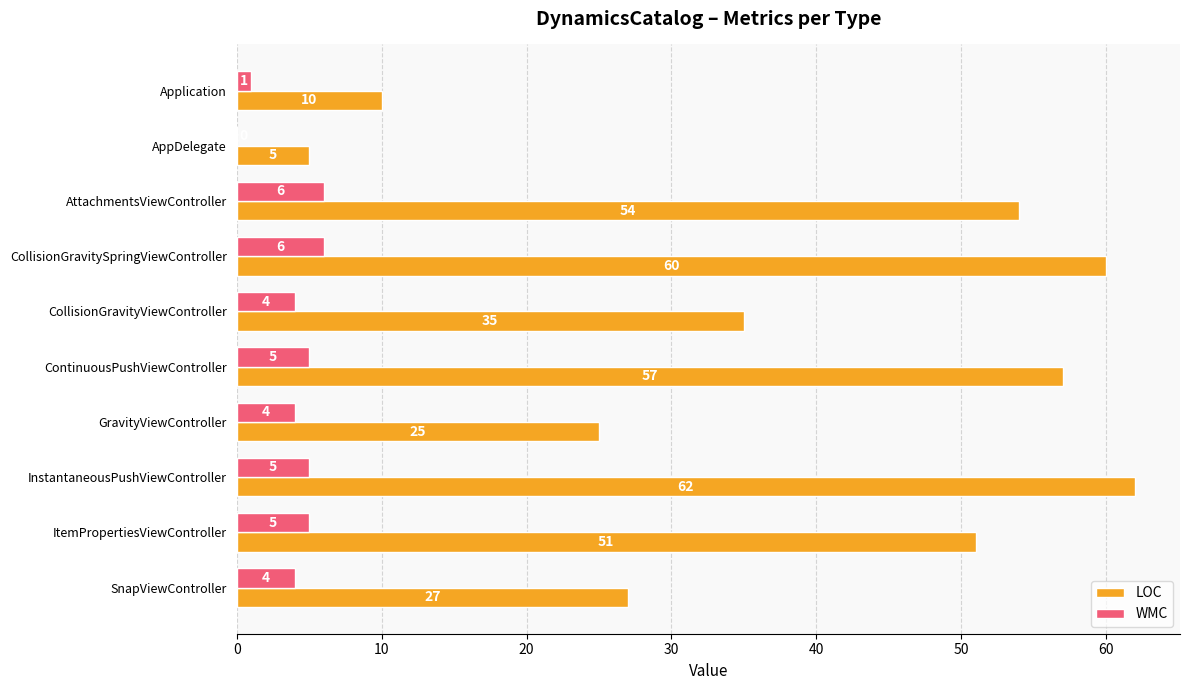

What is the maximum value shown in the chart?

62